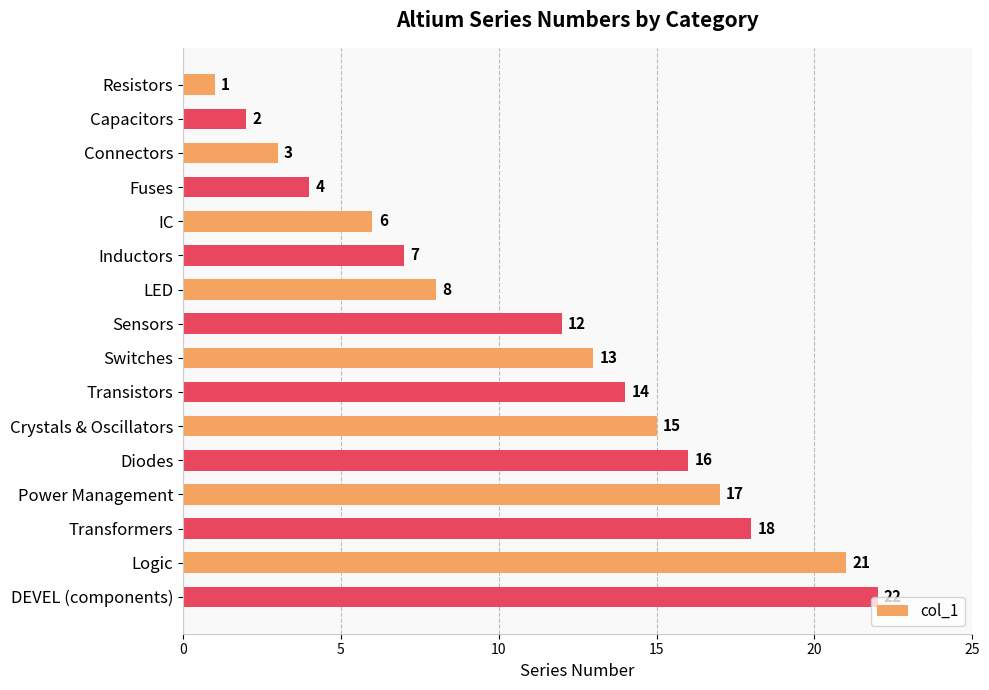

Are the bars horizontal?

Yes